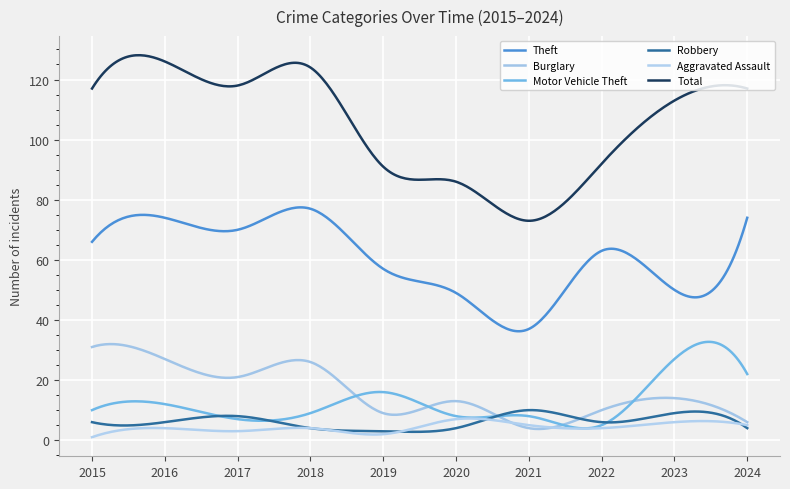

What is the difference between the maximum and second lowest values in the Aggravated Assault series?

6.0